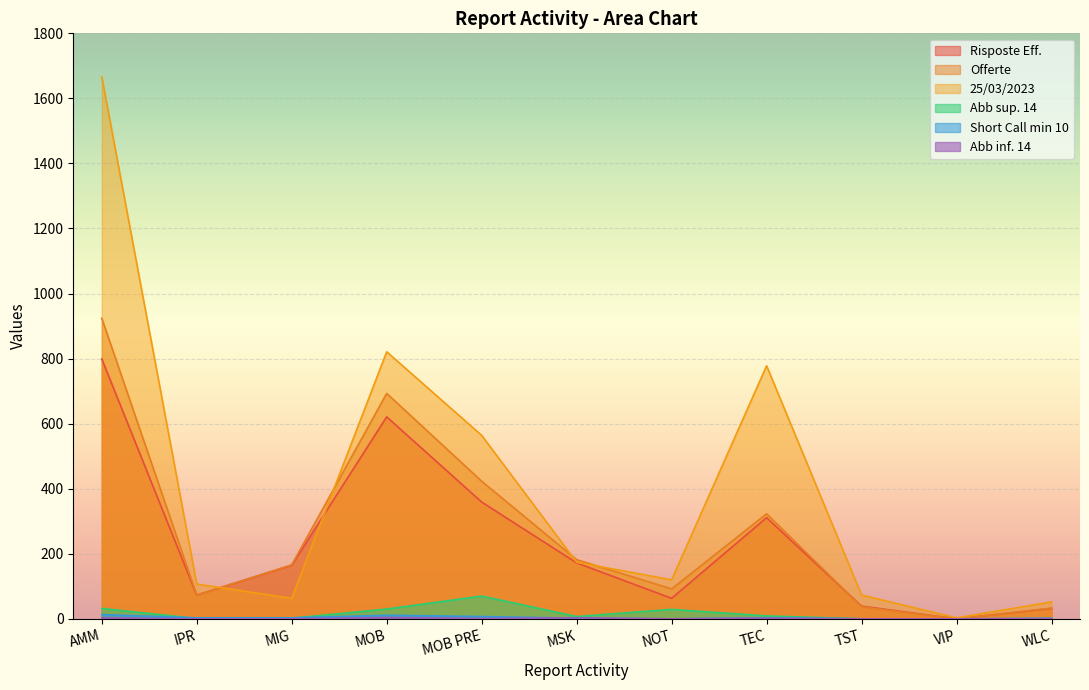

True or false: Abb inf. 14 and Offerte cross at least once.

False